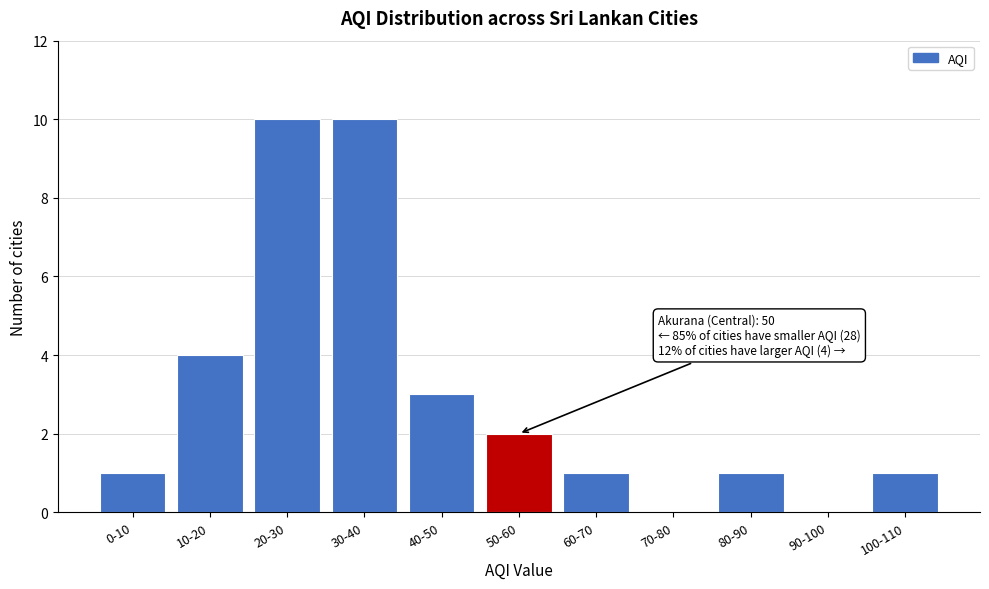

Reading right to left, list all the values displayed in this chart.

100-110=1	90-100=0	80-90=1	70-80=0	60-70=1	50-60=2	40-50=3	30-40=10	20-30=10	10-20=4	0-10=1